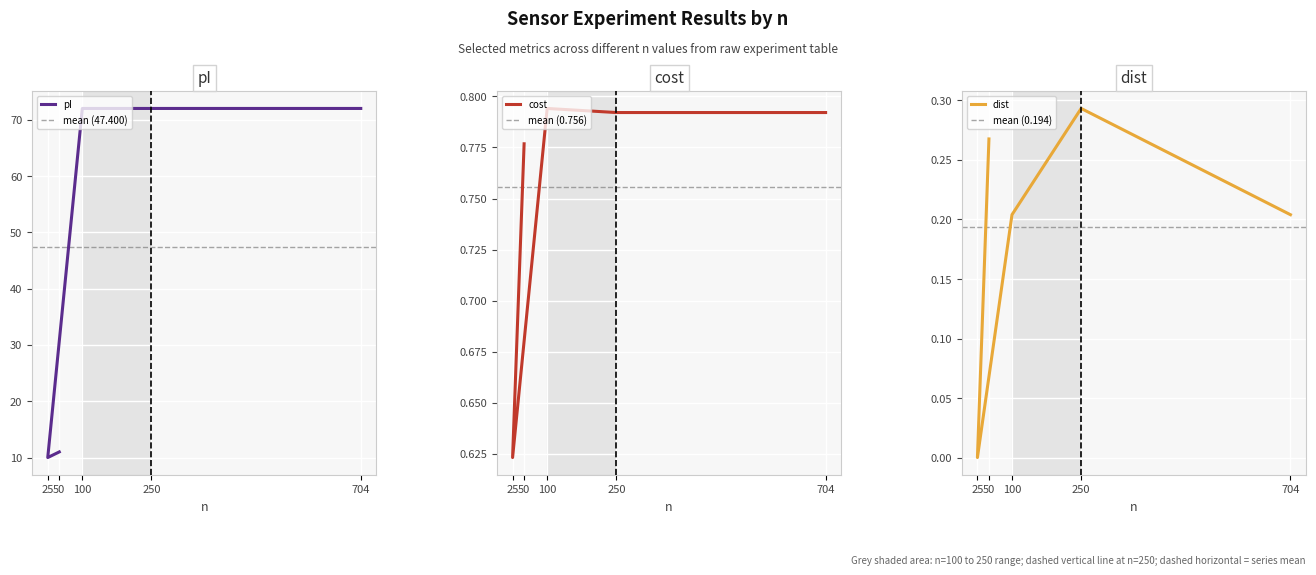

At 100, list the series in order from largest to smallest.

pI, cost, dist